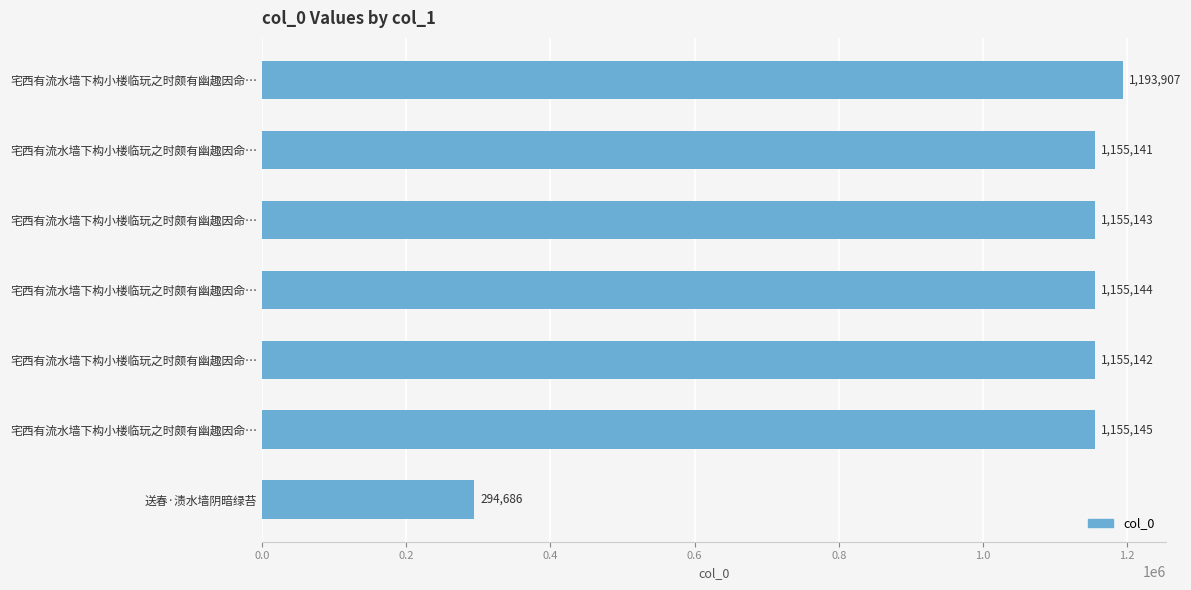

How many distinct data groups are displayed?

1